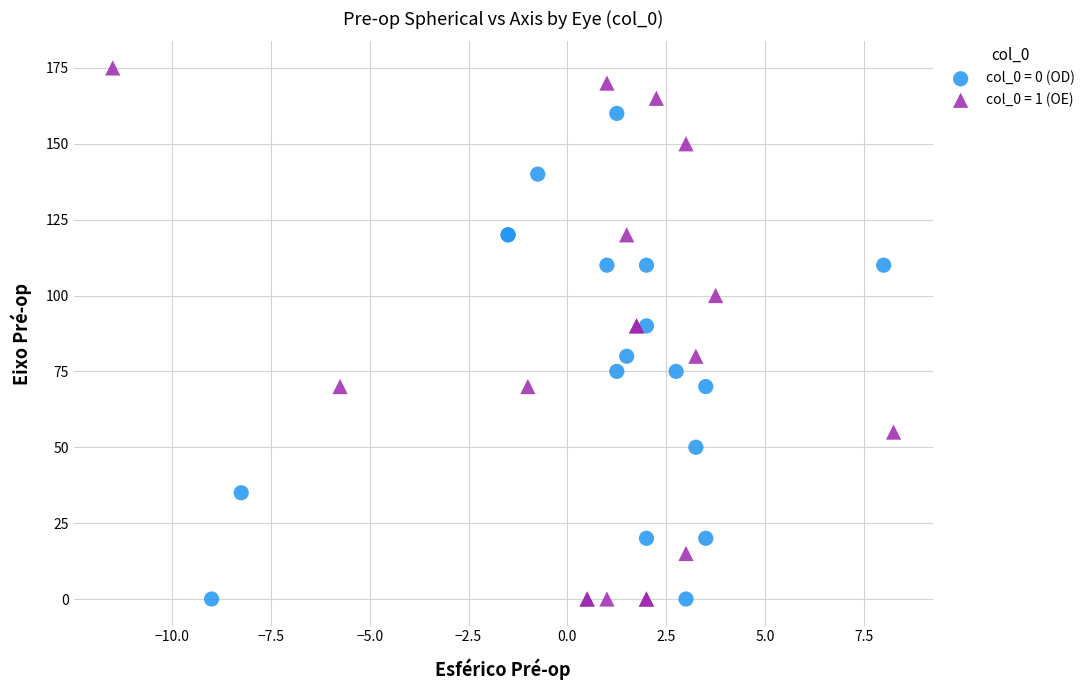

Which series has the largest Y range (max minus min)?

col_0 = 1 (OE)